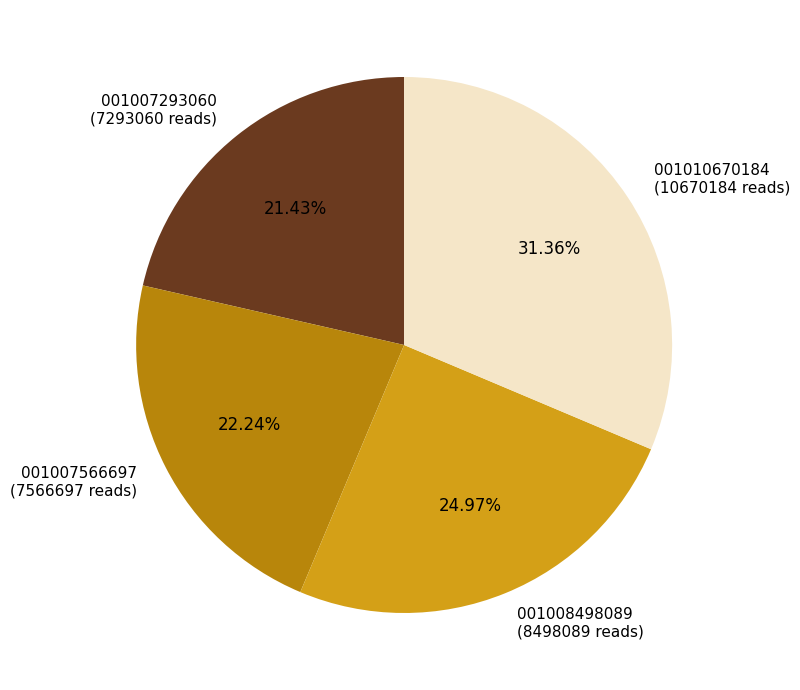

Combined, do 001007566697 (7566697 reads) and 001008498089 (8498089 reads) account for over 50%?

No